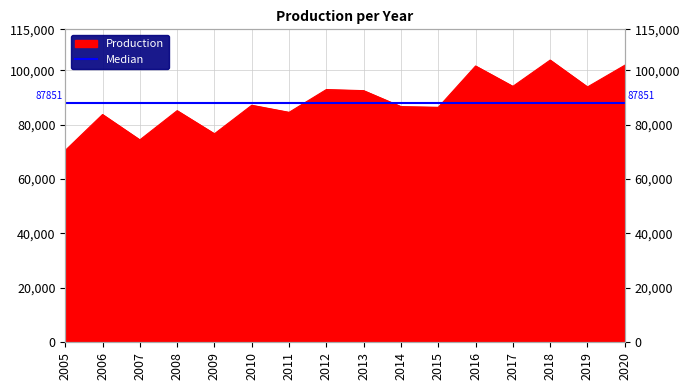

What is the ratio of the value at 2012 to the value at 2015?

1.1